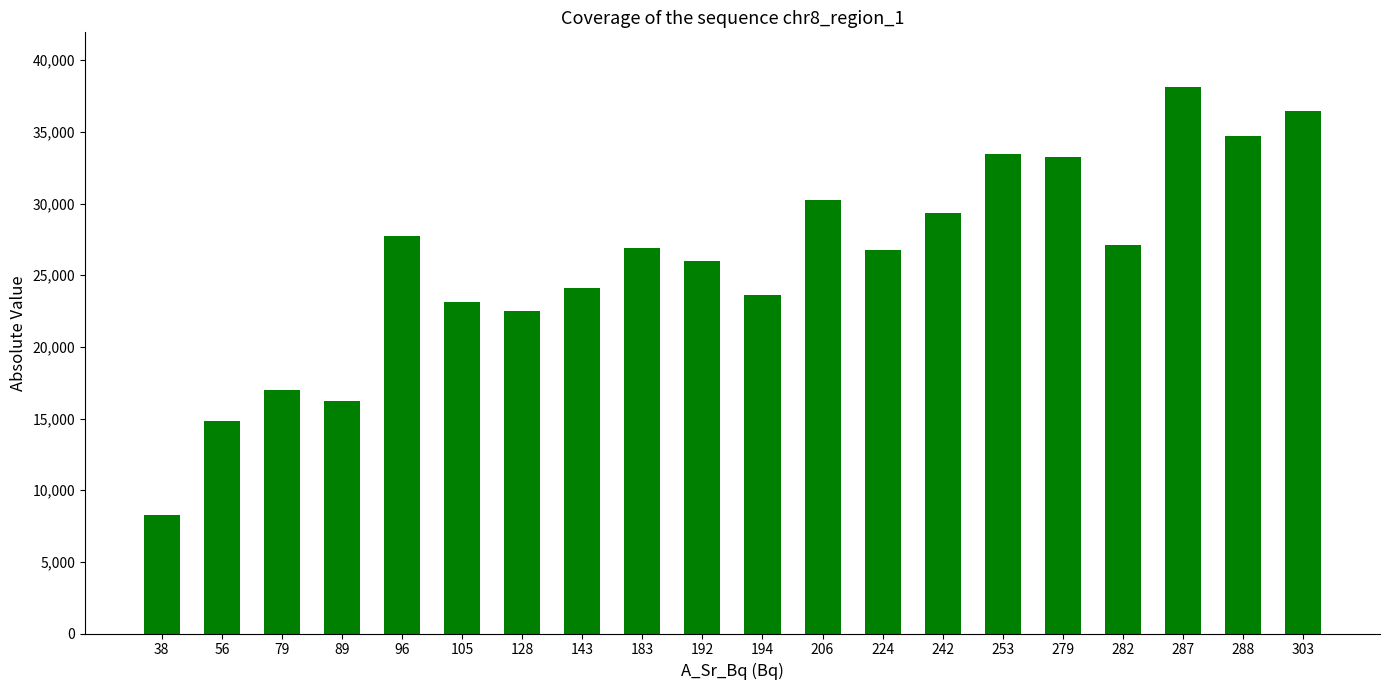

What is the value of the 12th bar from the left?

30250.4